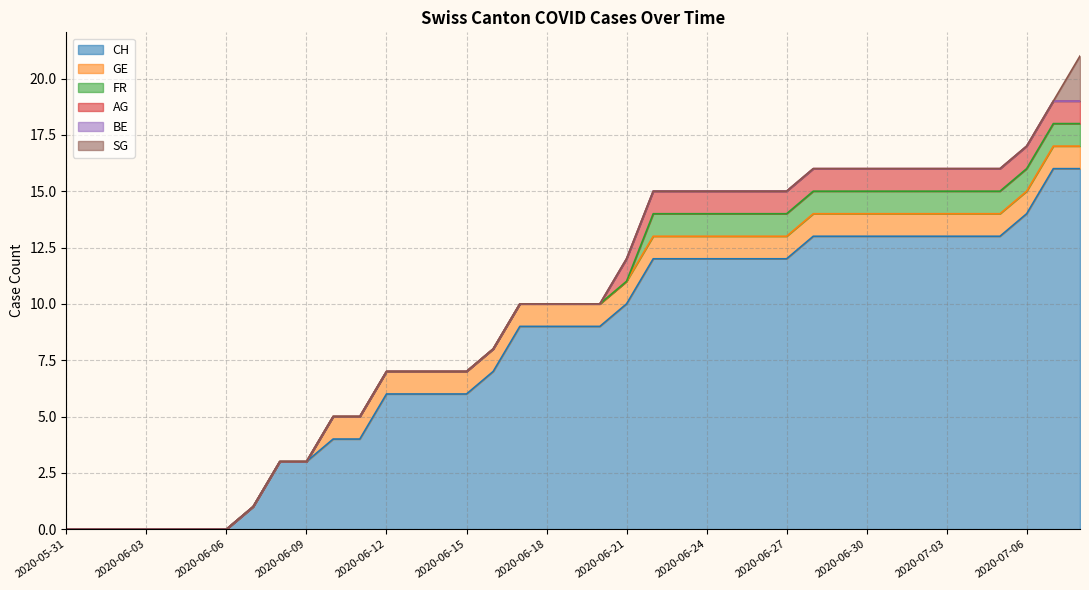

At which label is FR closest to 0?

2020-05-31